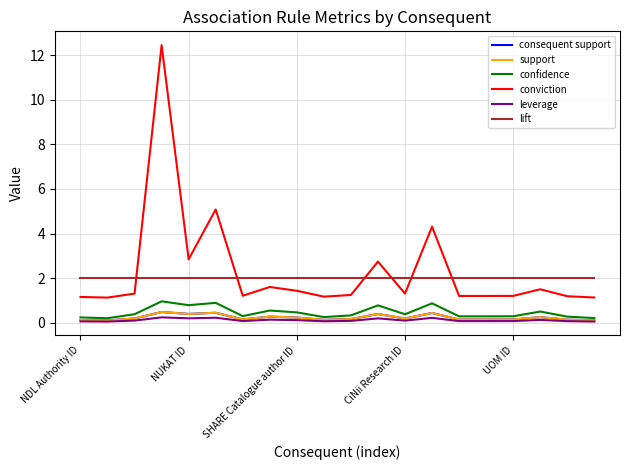

Is this an area chart (filled region under the line)?

No